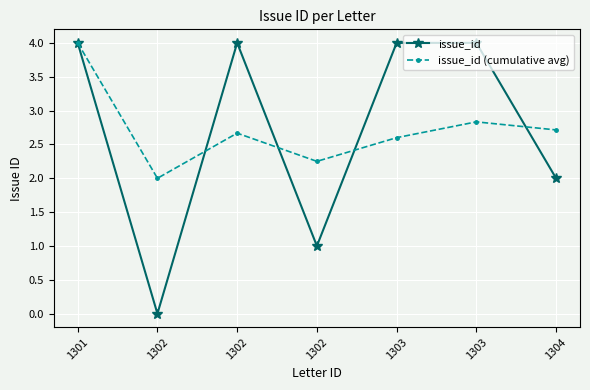

After their last crossing, which series has the higher values: issue_id (cumulative avg) or issue_id?

issue_id (cumulative avg)